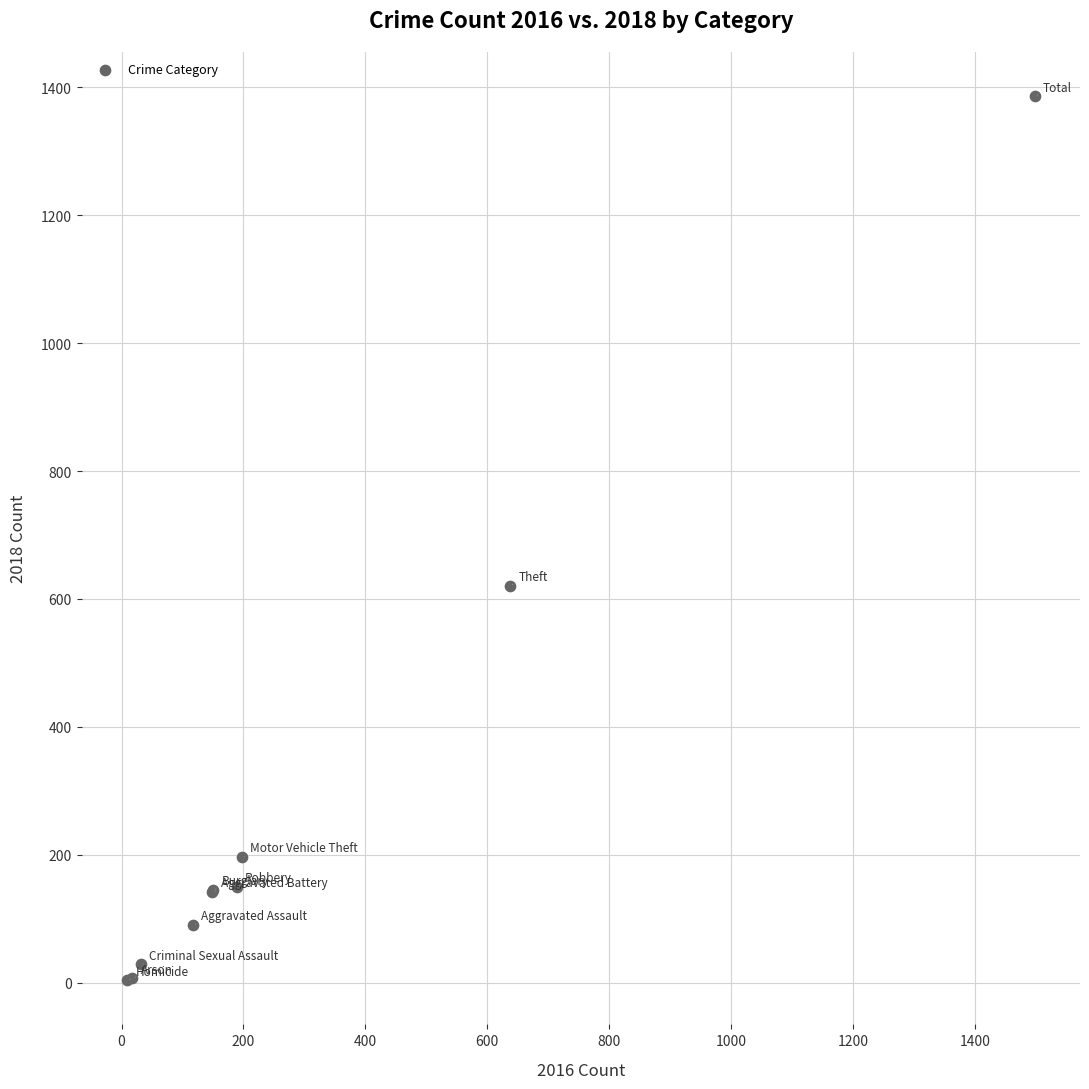

What Y value in the scatter plot is closest to 695?

621